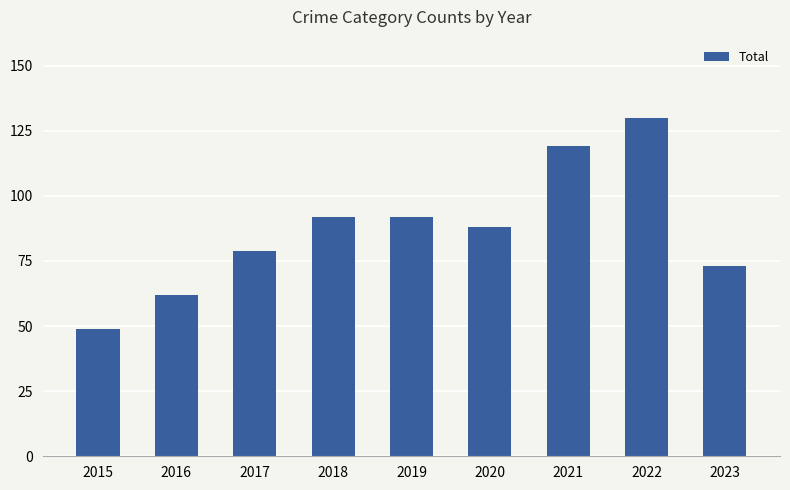

How many bars are there in total?

9